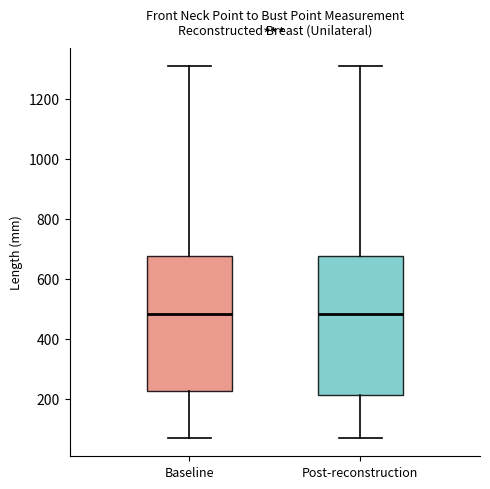

Reading left to right, read every box against the y-axis: the position of its median line, the range the box covers, and the ends of its whiskers. The values are not printed on the chart, so give them approximately, as read against the axis.

Baseline: median 480, box 220 to 680, whiskers 80 to 1300
Post-reconstruction: median 480, box 220 to 680, whiskers 80 to 1300